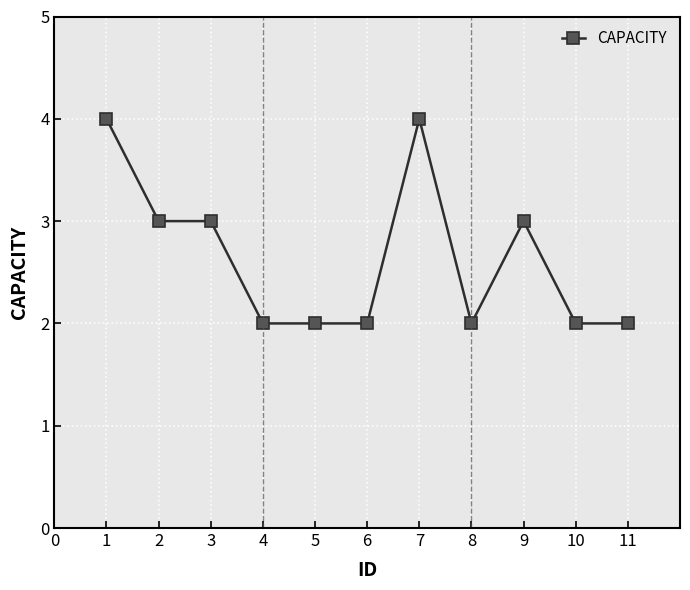

What is the difference between the maximum and minimum values?

2